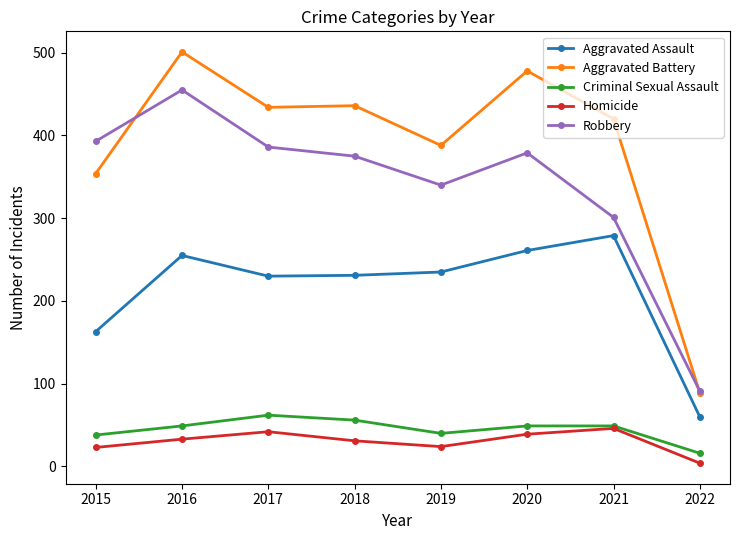

Is this an area chart (filled region under the line)?

No